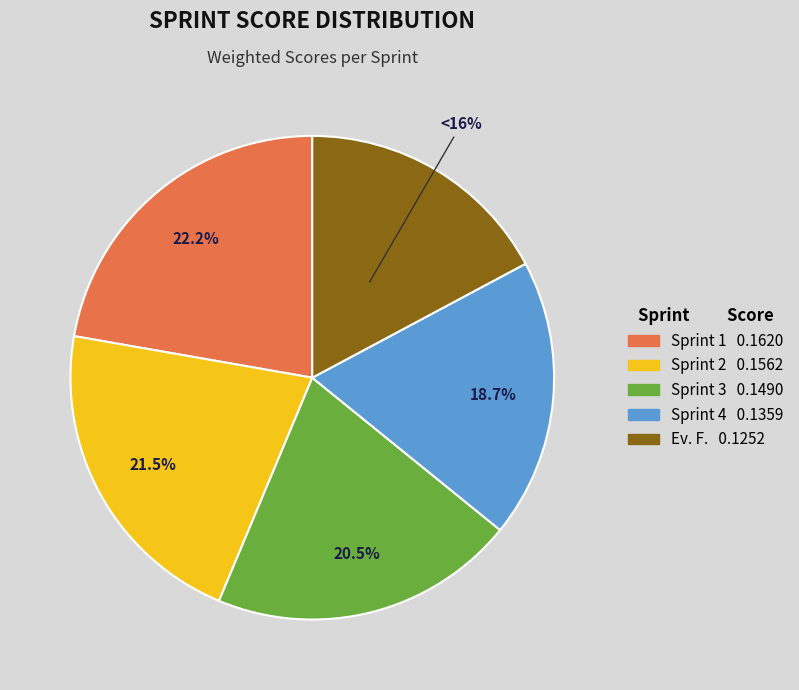

Rank the categories by value from highest to lowest.

Sprint 1, Sprint 2, Sprint 3, Sprint 4, Ev. F.